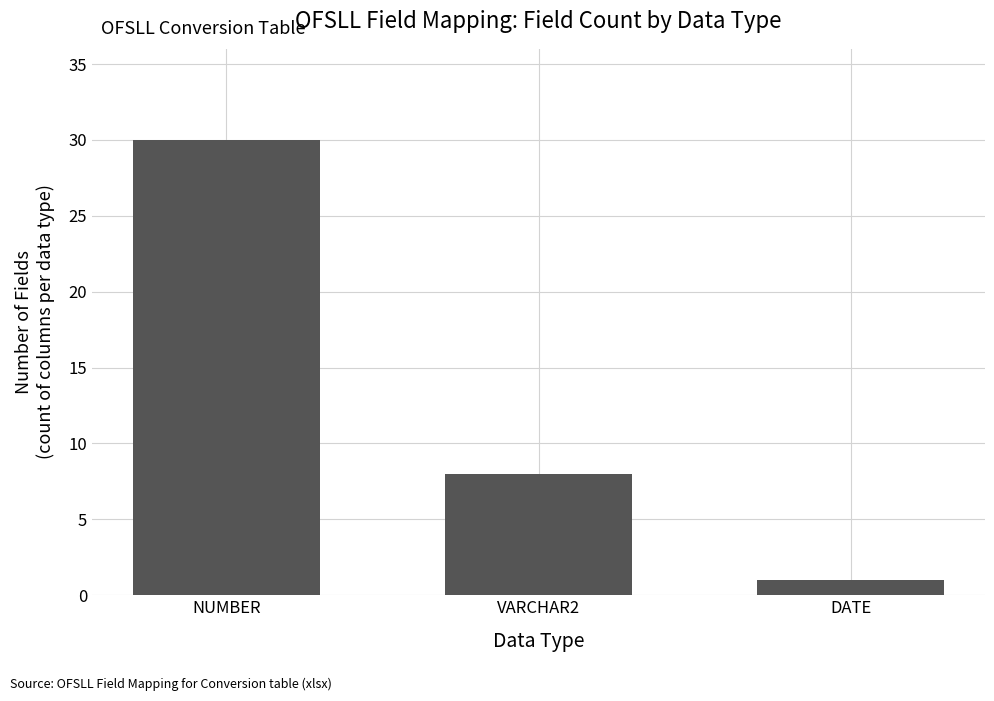

Reading left to right, extract all data points from this chart.

30	8	1